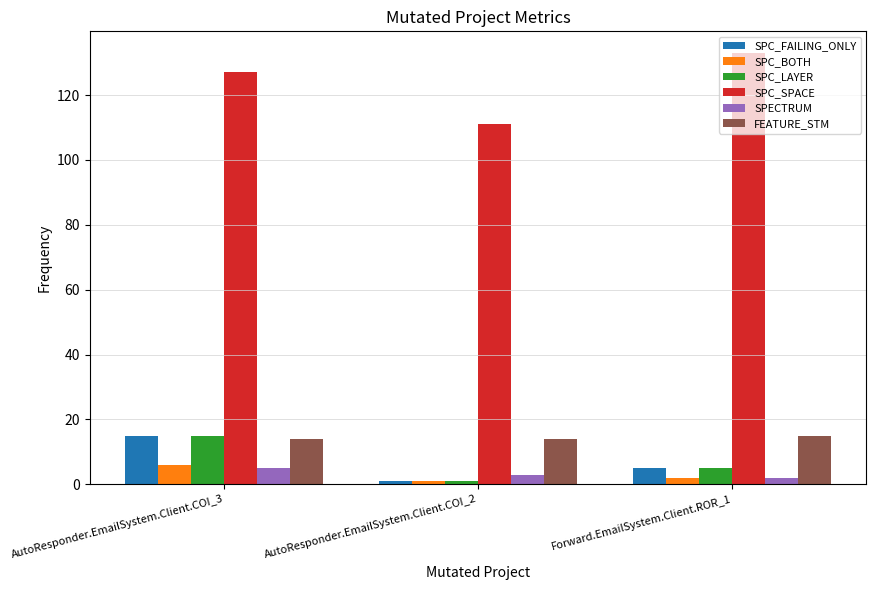

The value of SPECTRUM at AutoResponder.EmailSystem.Client.COI_3 is 5. True or false?

True